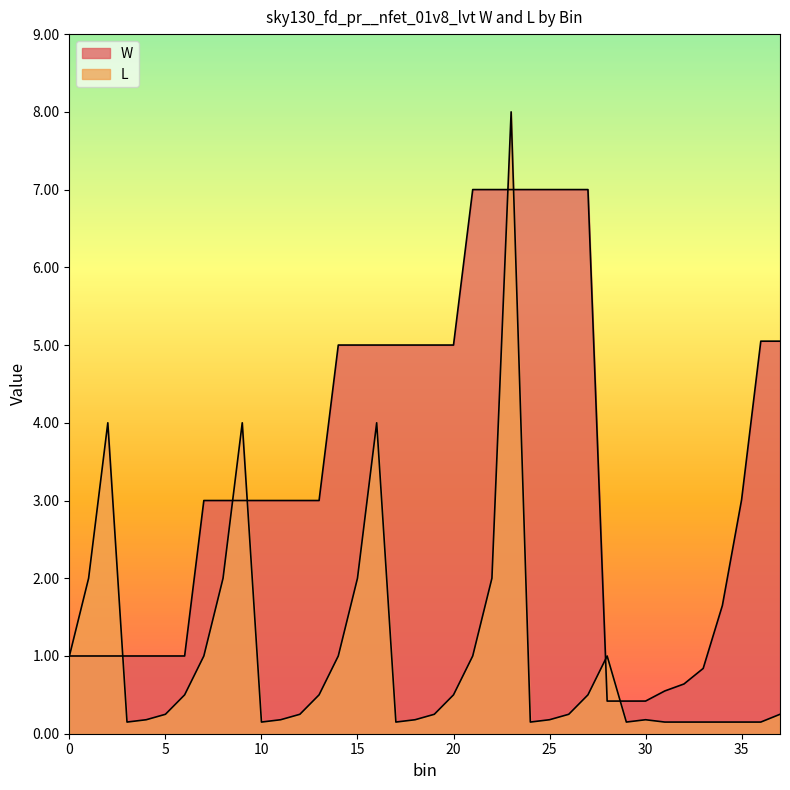

Reading right to left, list all the values displayed in this chart.

W: 5.0	5.0	3.0	1.6	0.8	0.6	0.6	0.4	0.4	0.4	7.0	7.0	7.0	7.0	7.0	7.0	7.0	5.0	5.0	5.0	5.0	5.0	5.0	5.0	3.0	3.0	3.0	3.0	3.0	3.0	3.0	1.0	1.0	1.0	1.0	1.0	1.0	1.0
L: 0.2	0.1	0.1	0.1	0.1	0.1	0.1	0.2	0.1	1.0	0.5	0.2	0.2	0.1	8.0	2.0	1.0	0.5	0.2	0.2	0.1	4.0	2.0	1.0	0.5	0.2	0.2	0.1	4.0	2.0	1.0	0.5	0.2	0.2	0.1	4.0	2.0	1.0